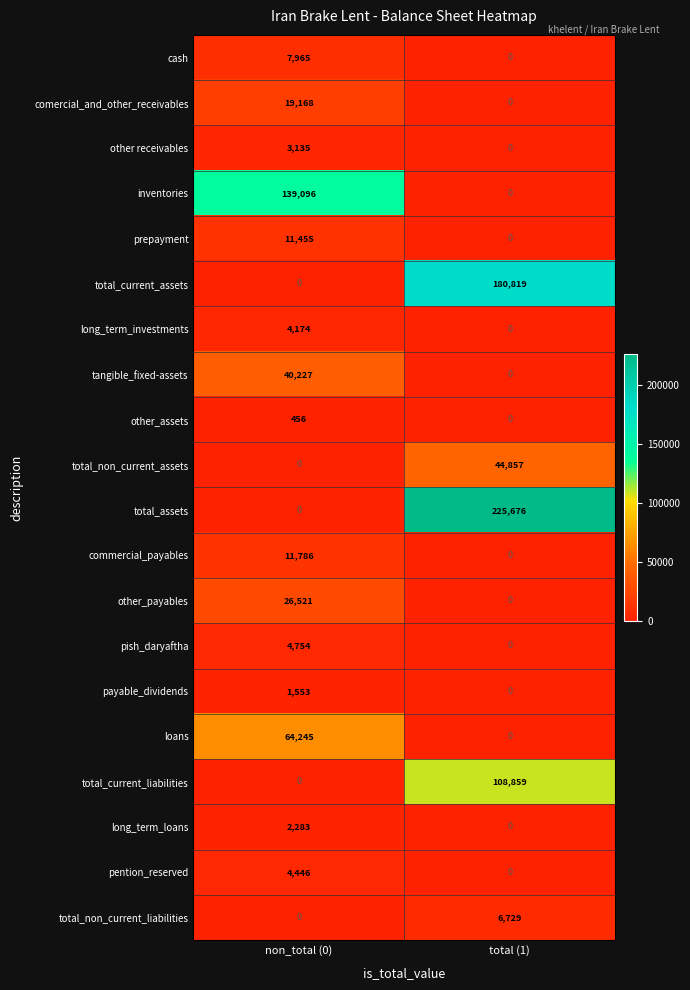

At which category does the chart reach its peak across all series?

total (1)